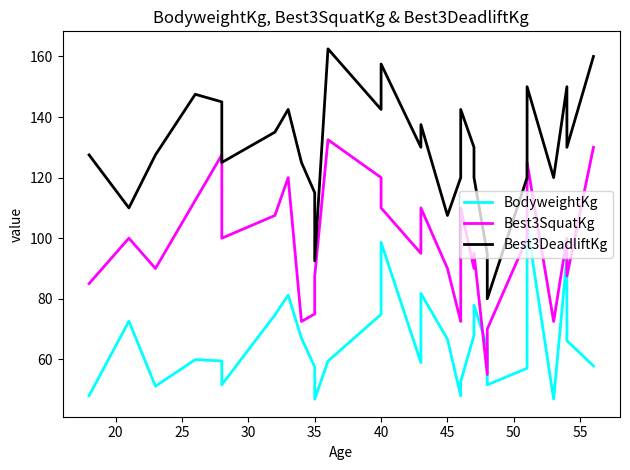

What is the average value of the BodyweightKg series?

65.5